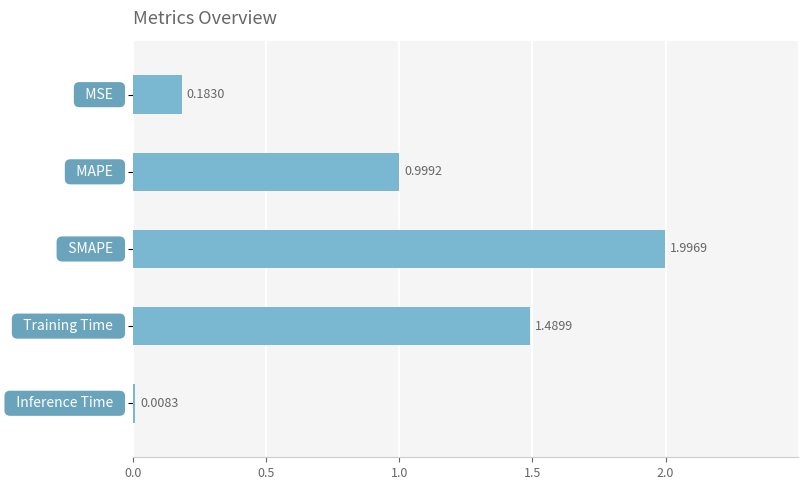

What is the difference between the maximum and minimum values?

2.0